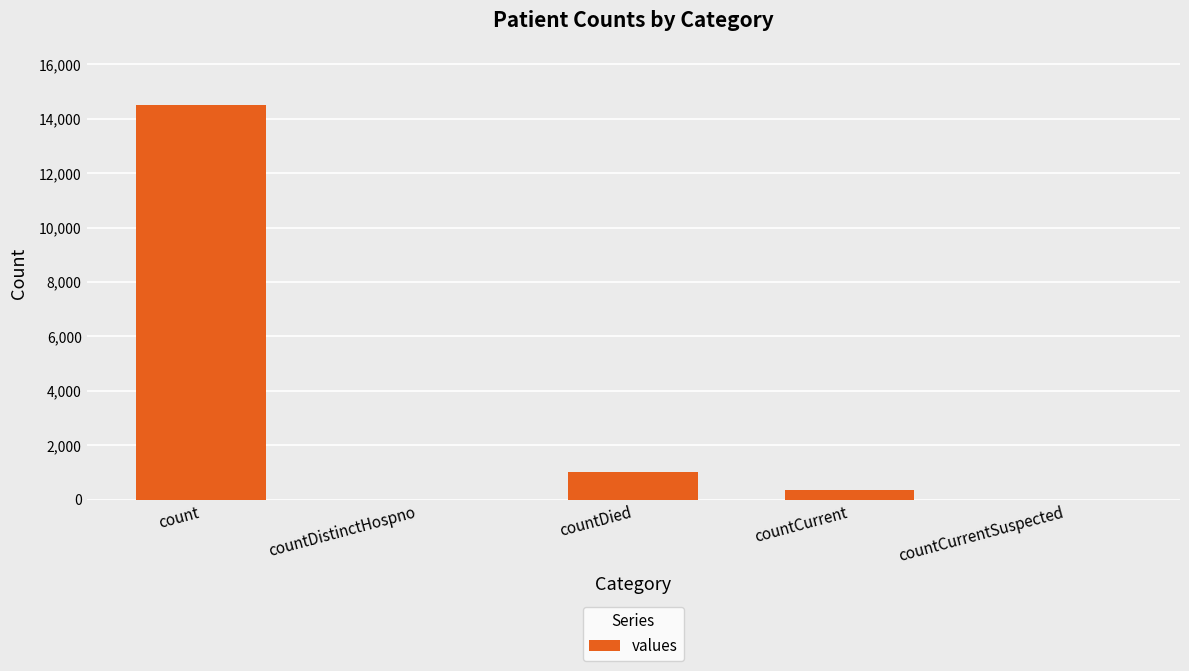

What is the average value?

3173